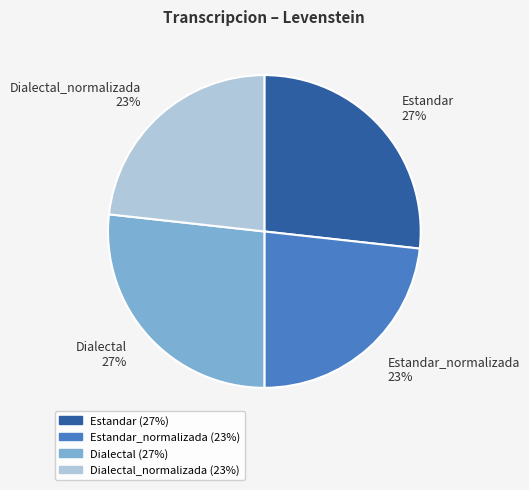

How many segments does this pie chart have?

4